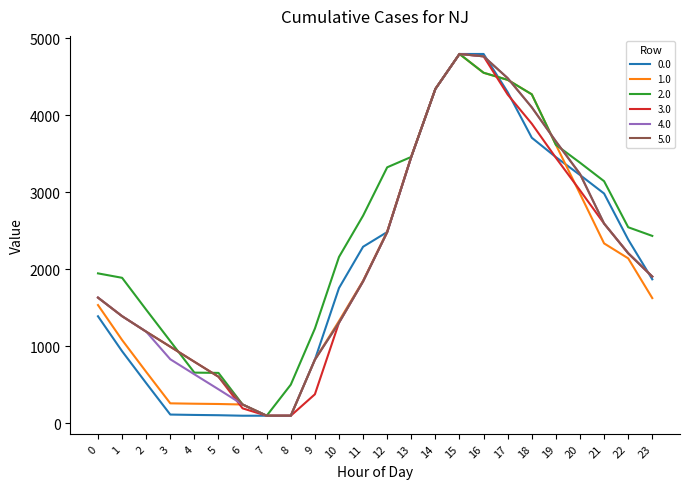

Is the value of 4.0 at 5 greater than the value of 3.0 at 23?

No